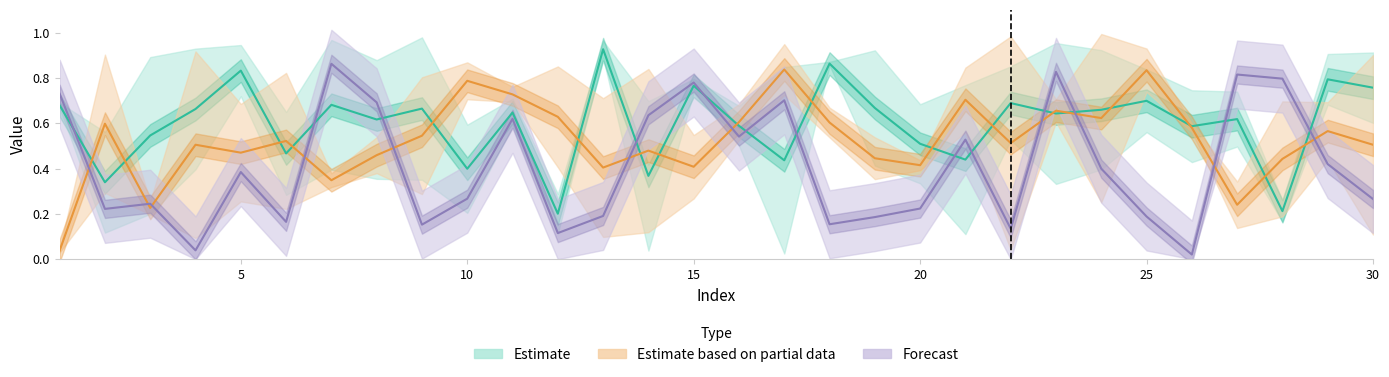

What is the average value of the Estimate series?

0.6